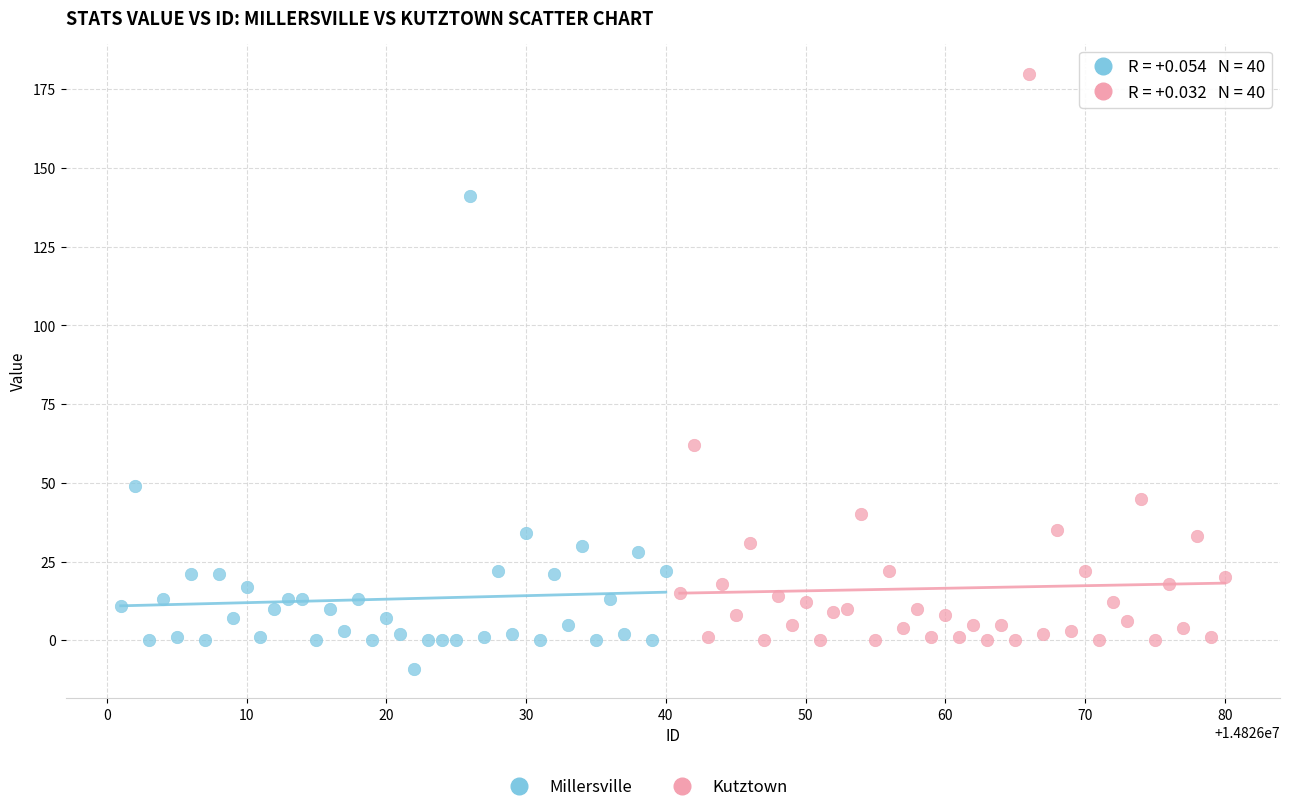

Which series reaches the minimum Y coordinate?

Millersville